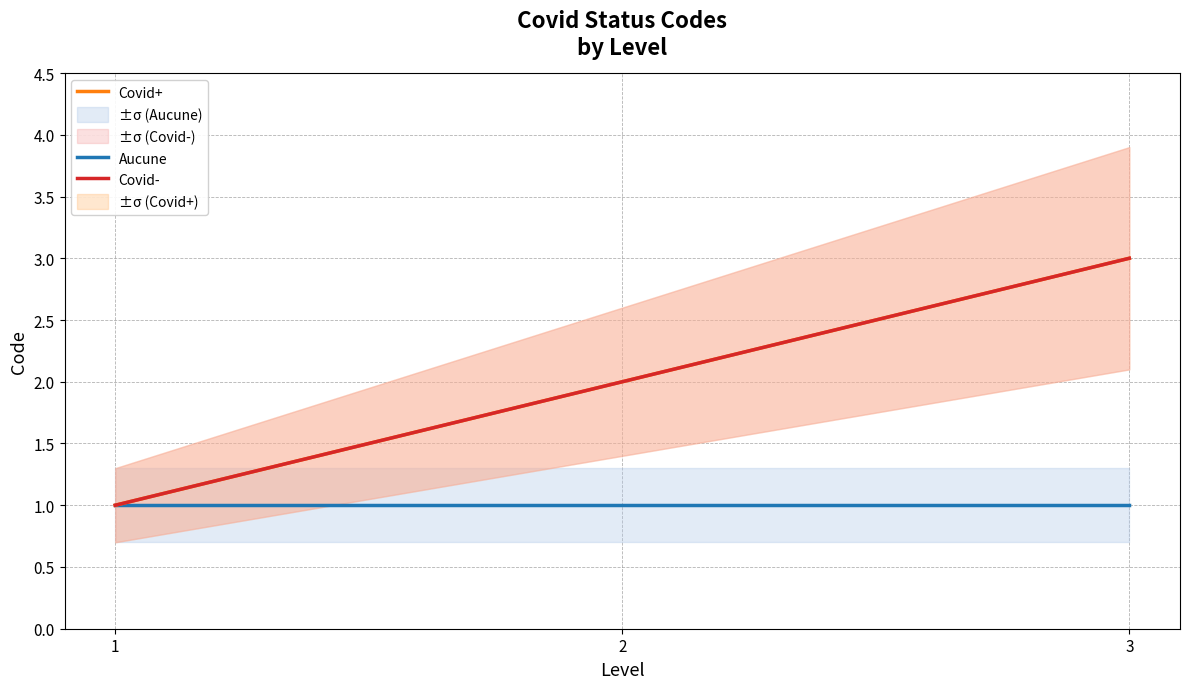

Is it true that Covid- equals 2 at 2?

True